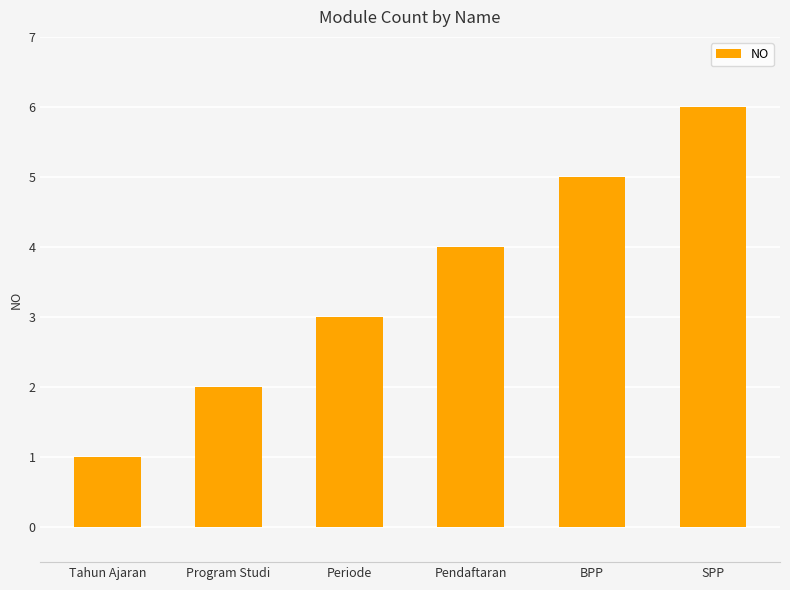

Reading left to right, what are all the values shown in this chart?

1	2	3	4	5	6